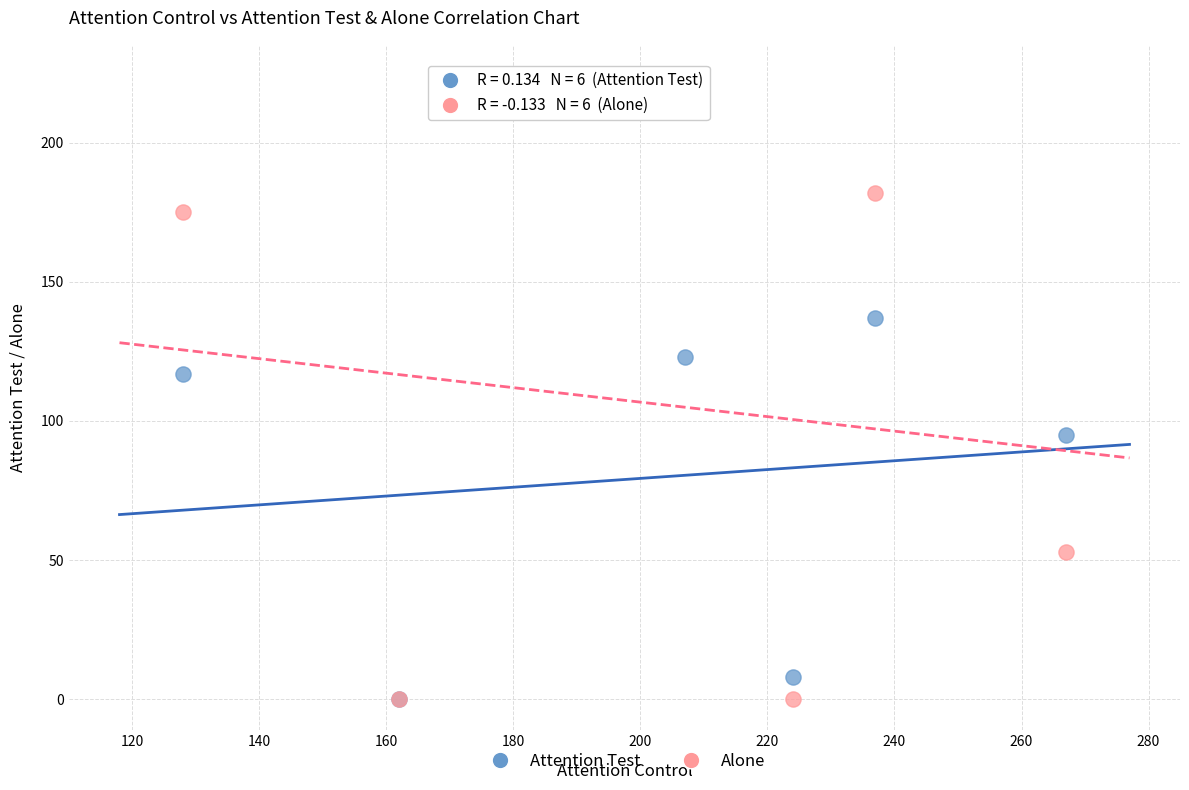

Across all series, what Y value is closest to 112?

117